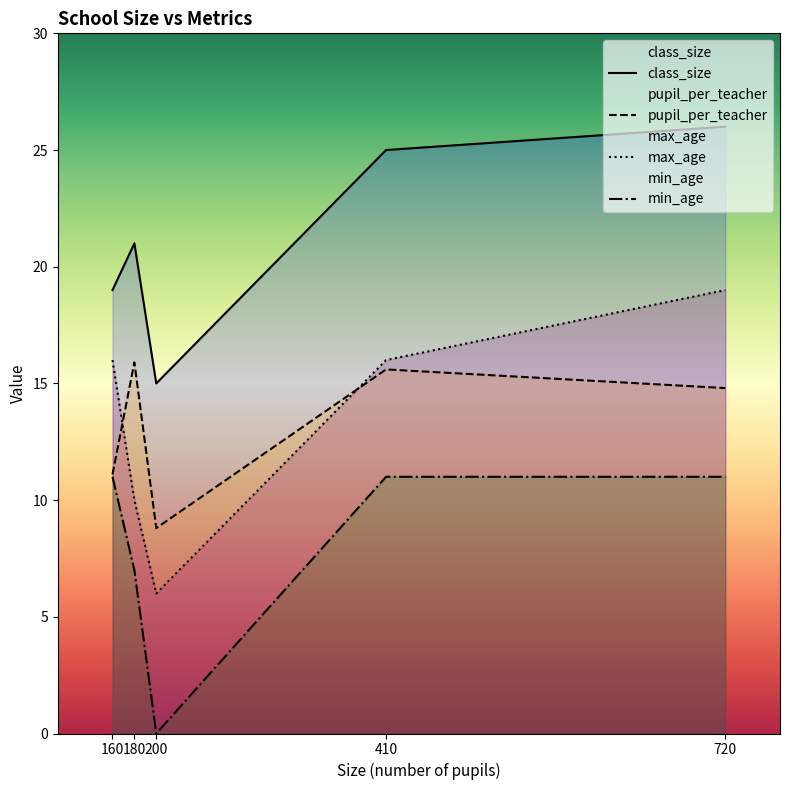

What is the average value of the class_size series?

21.2